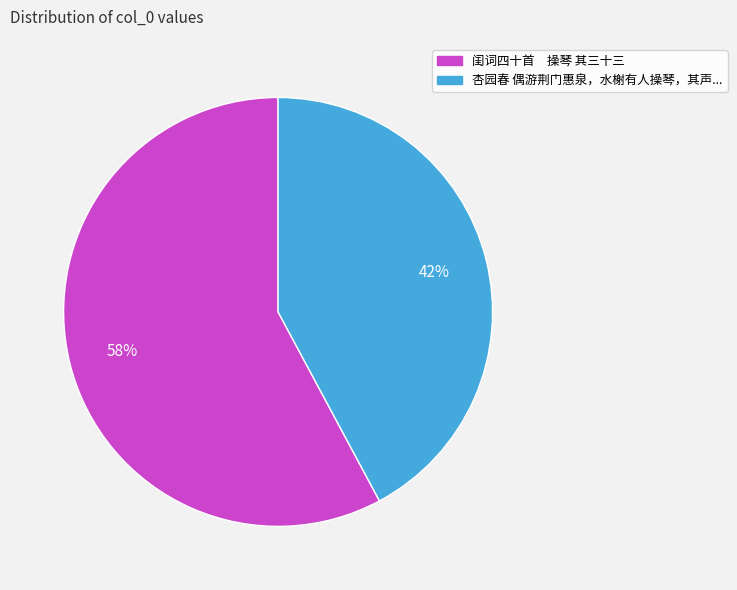

To the nearest percent, what is the difference between the largest and smallest slice percentages?

16%